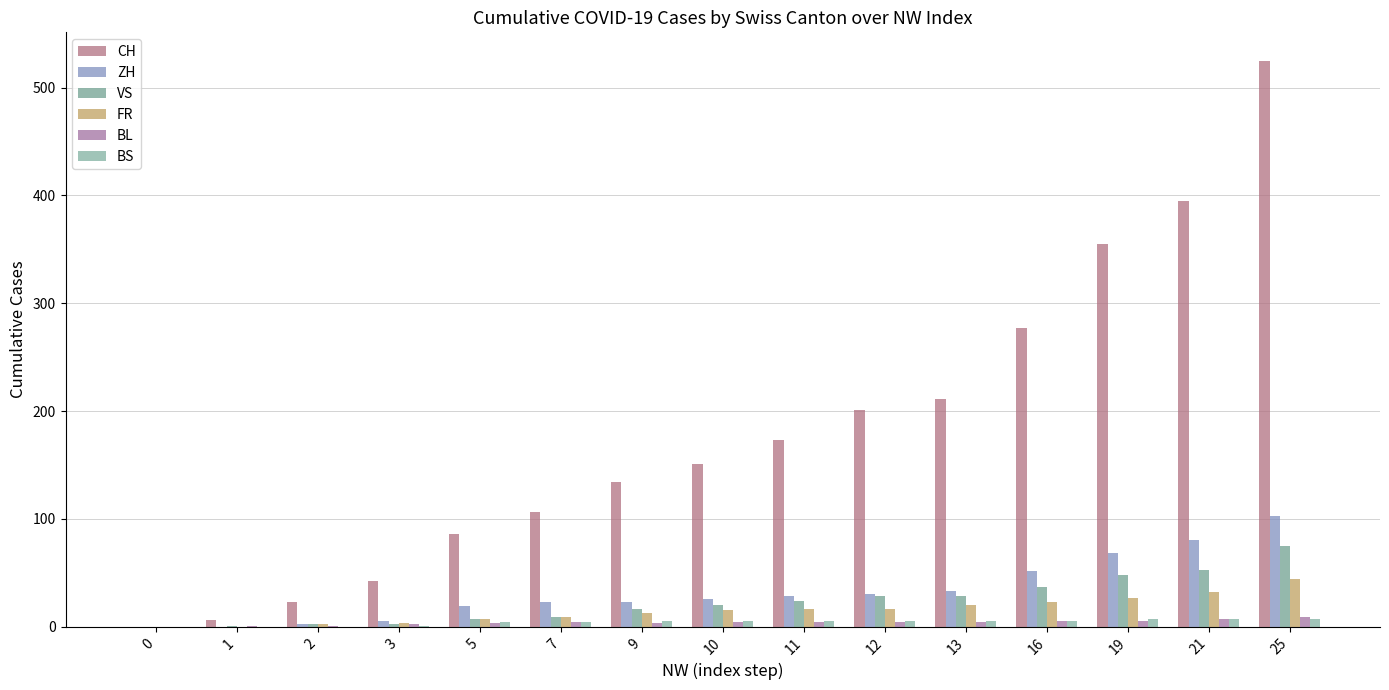

Which series changed the most between 9 and 13?

CH